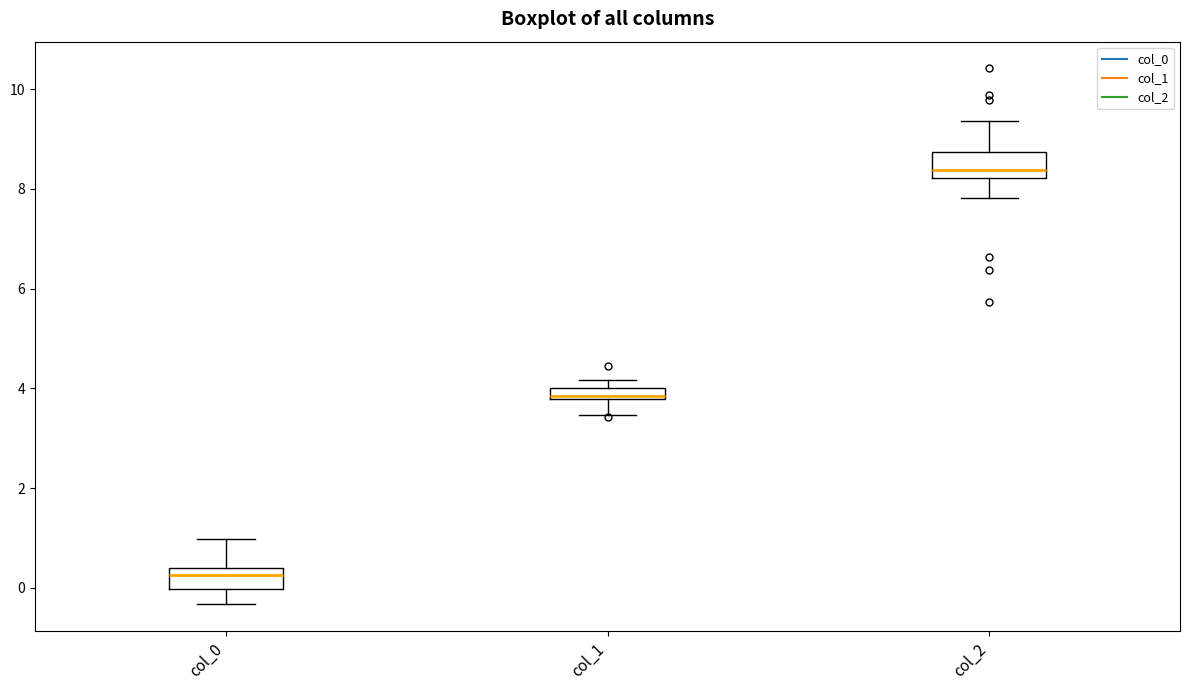

Where does the median line of the box for col_2 sit on the y-axis? The values are not printed on the chart, so give them approximately, as read against the axis.

8.4